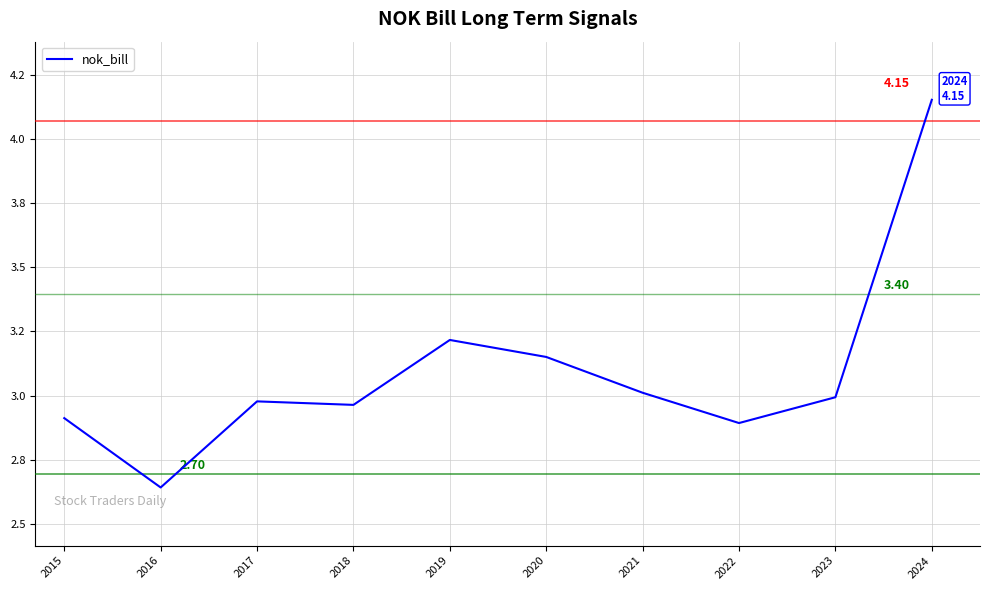

Is this an area chart (filled region under the line)?

No